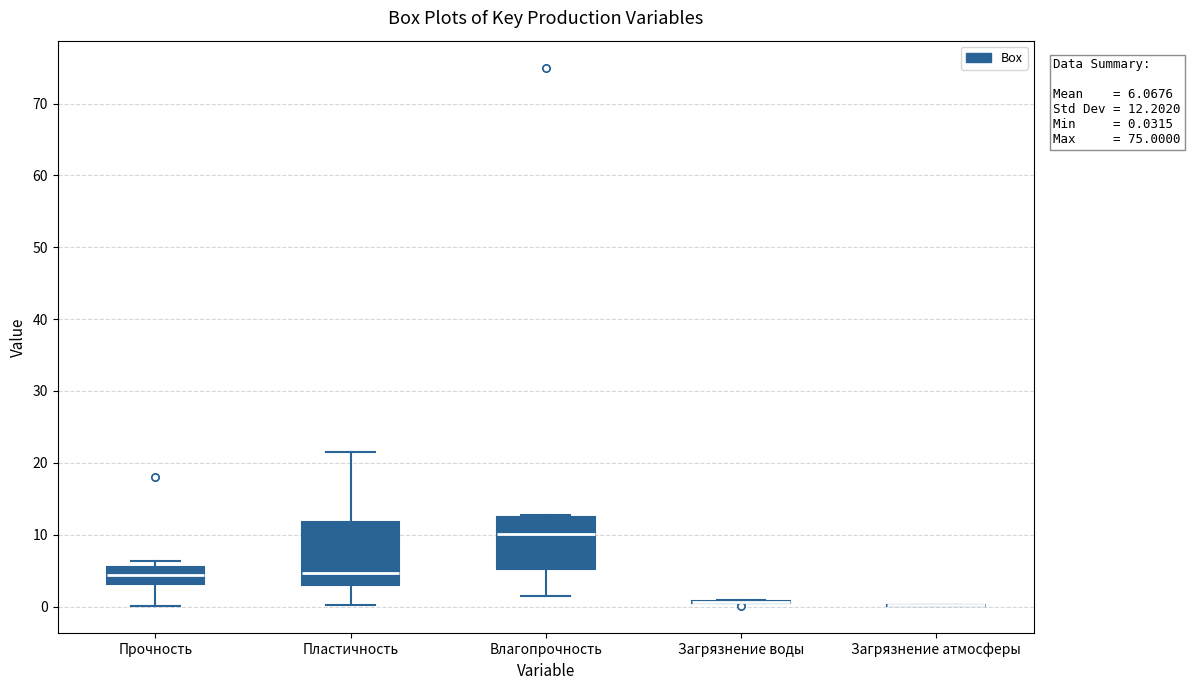

Which box is the tallest, from its lower edge to its upper edge?

Пластичность